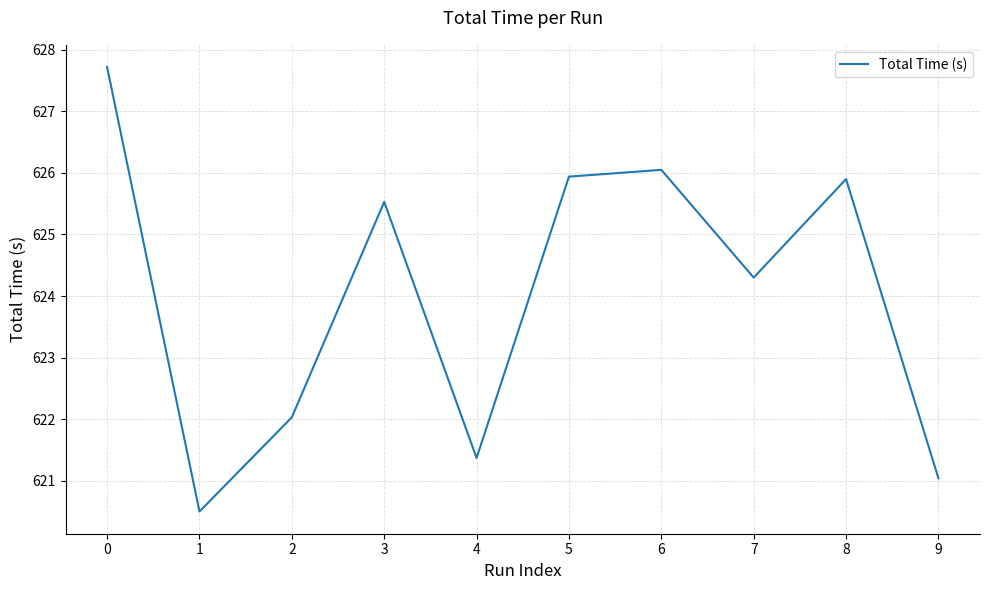

Is this an area chart (filled region under the line)?

No